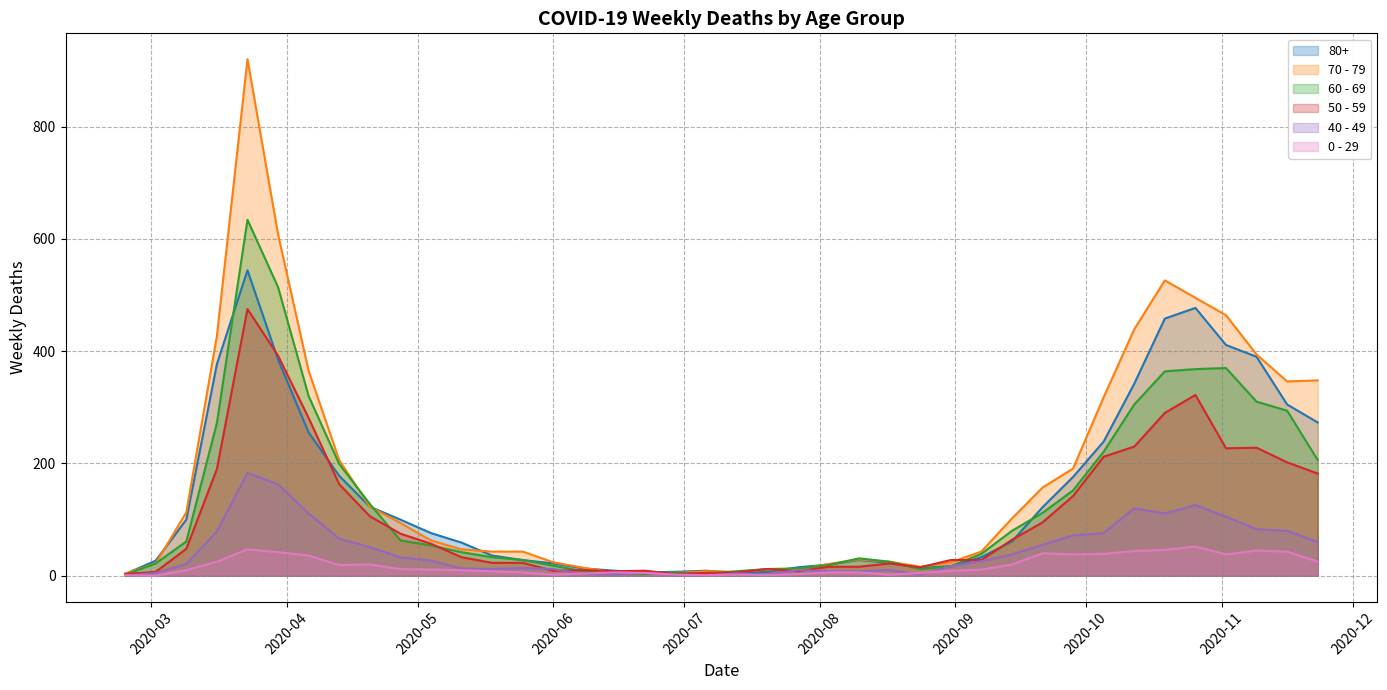

In 80+, how many points are lower than both neighbors (excluding endpoints)?

3